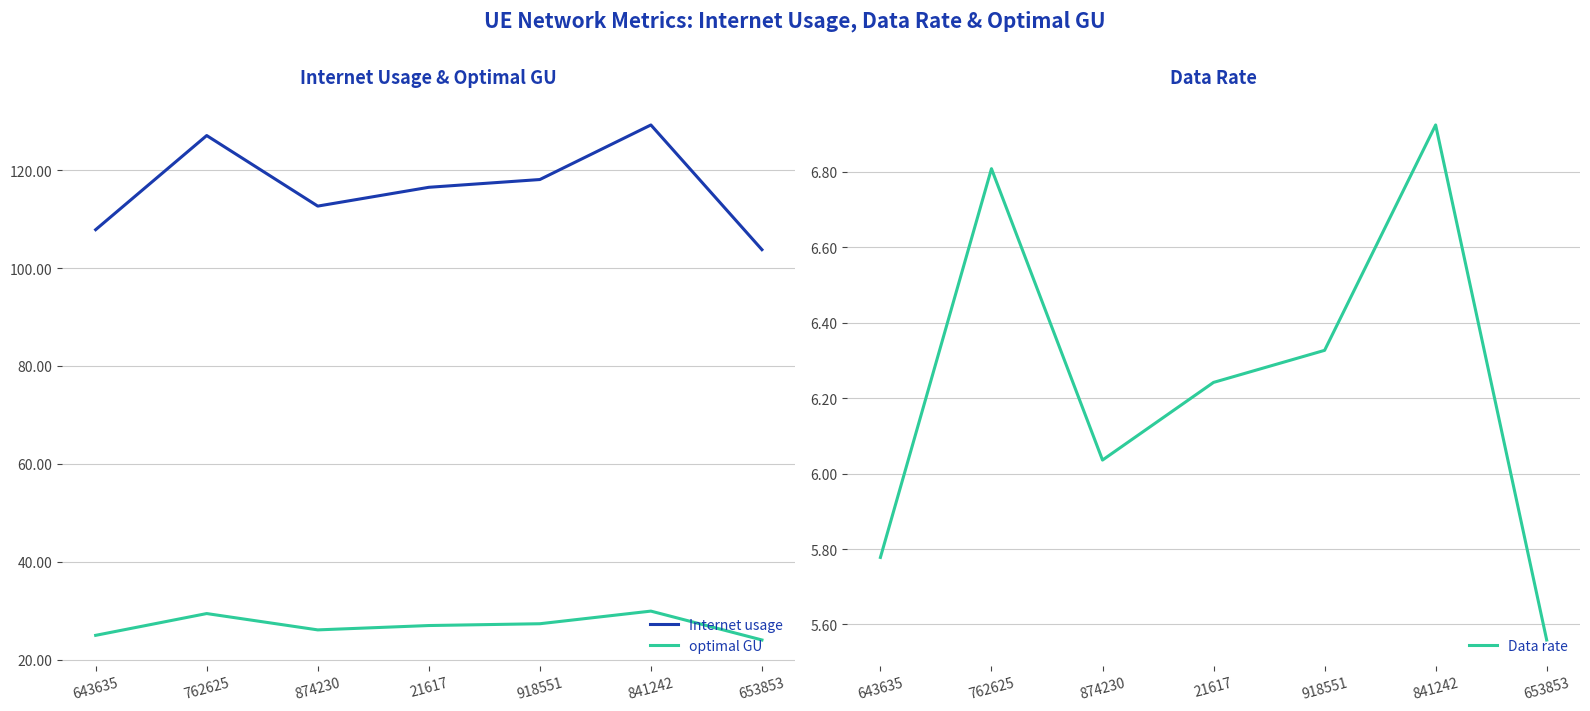

True or false: Data rate and Internet usage cross at least once.

False